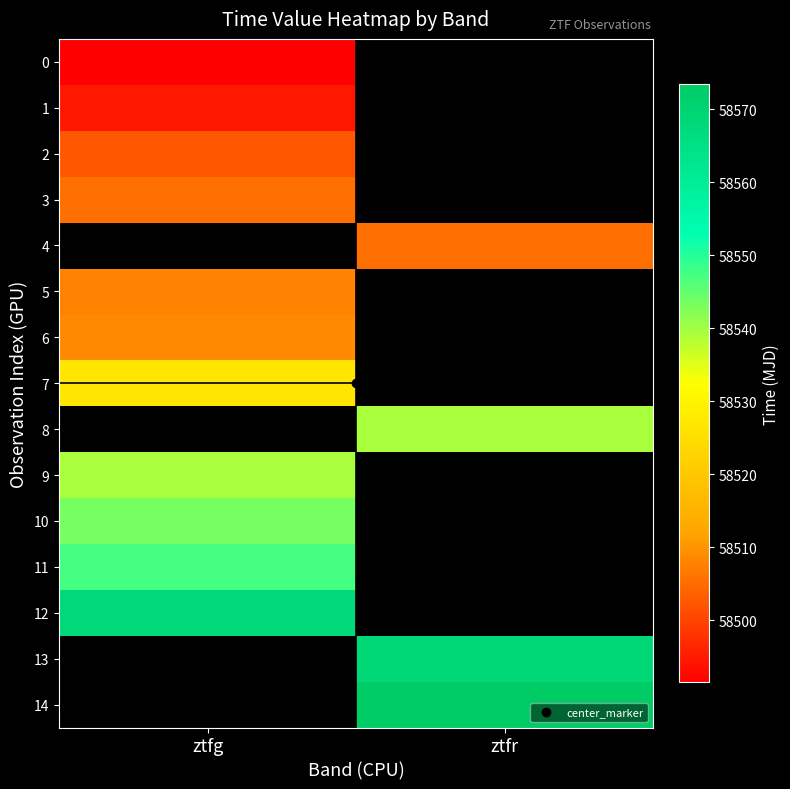

Which category has the highest value across all series?

ztfr